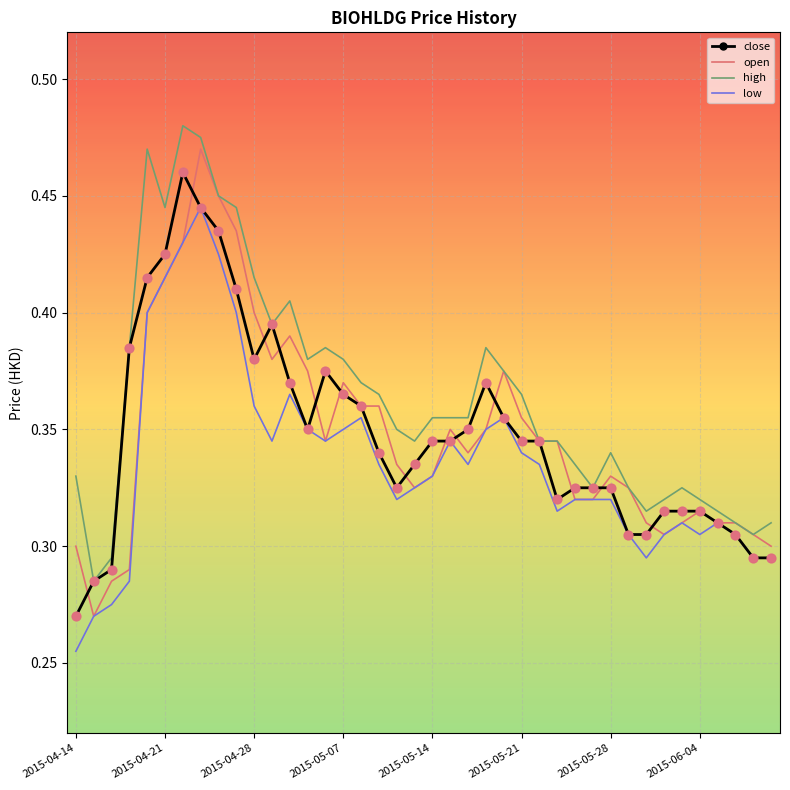

What are all the series names shown in the legend?

close, open, high, low